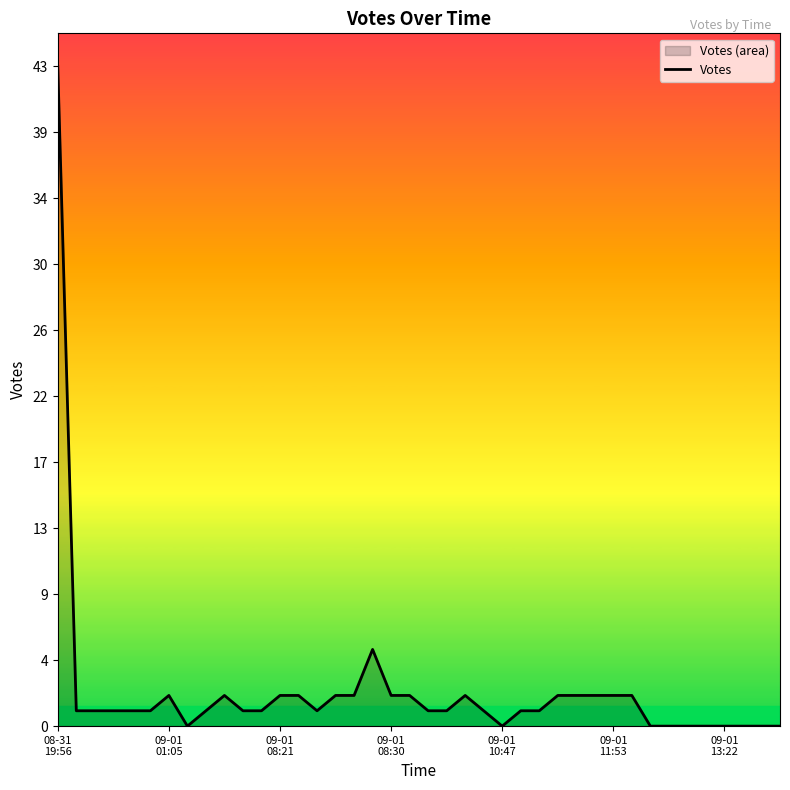

Which category has the highest value across all series?

08-31
19:56